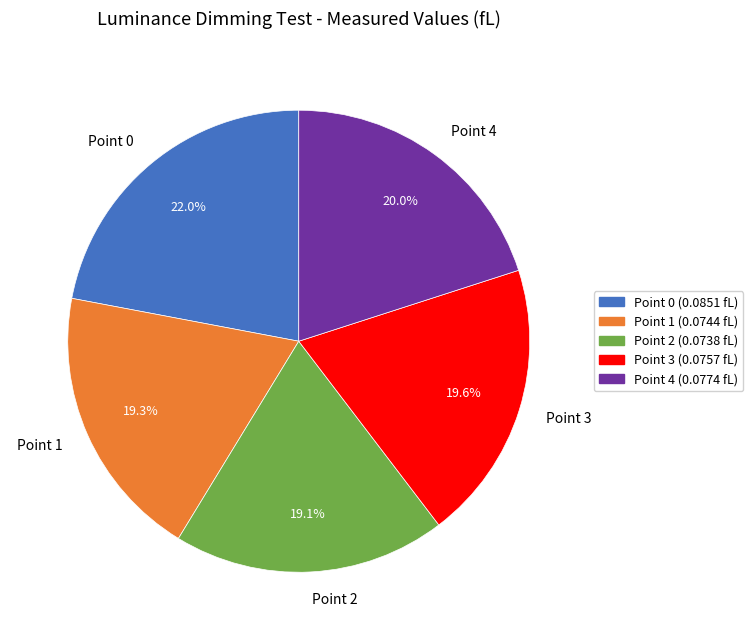

Which category has the biggest portion of the pie?

Point 0